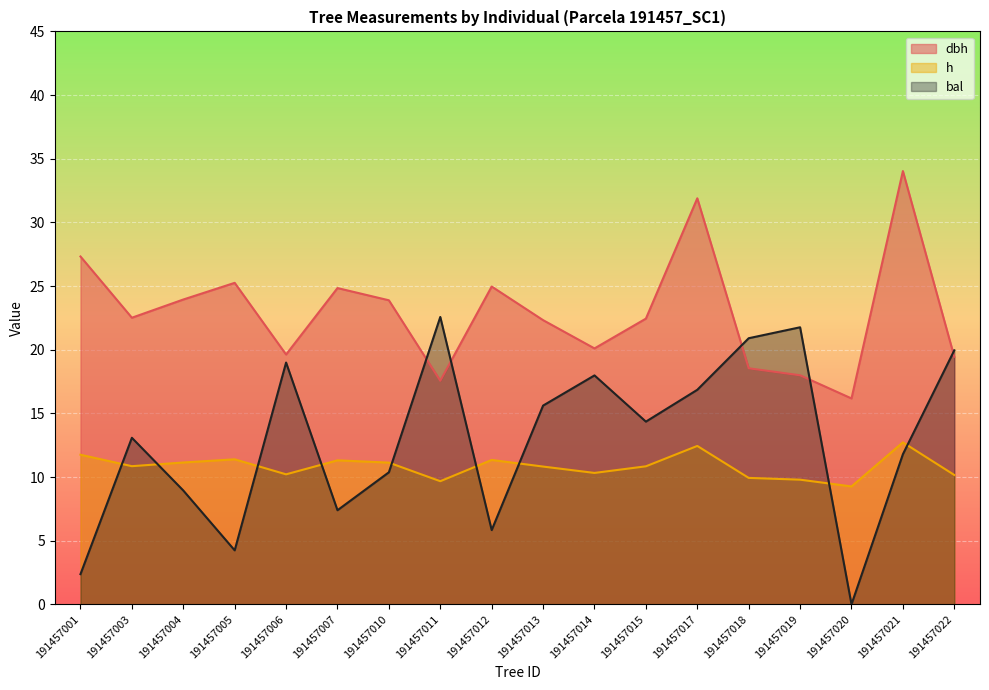

What is the difference between the highest and lowest values at 191457010?

13.5